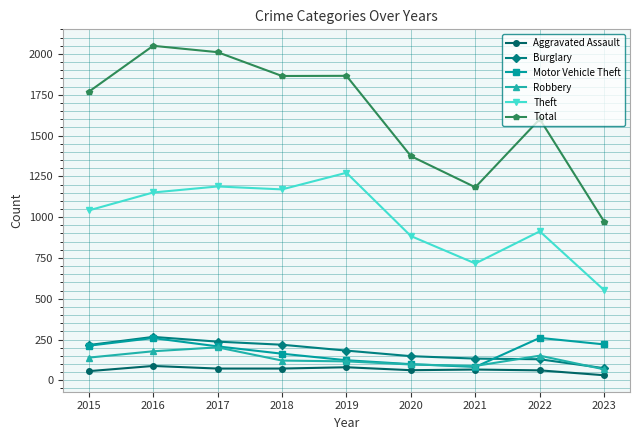

What is the difference between the Robbery values at 2015 and 2017?

63